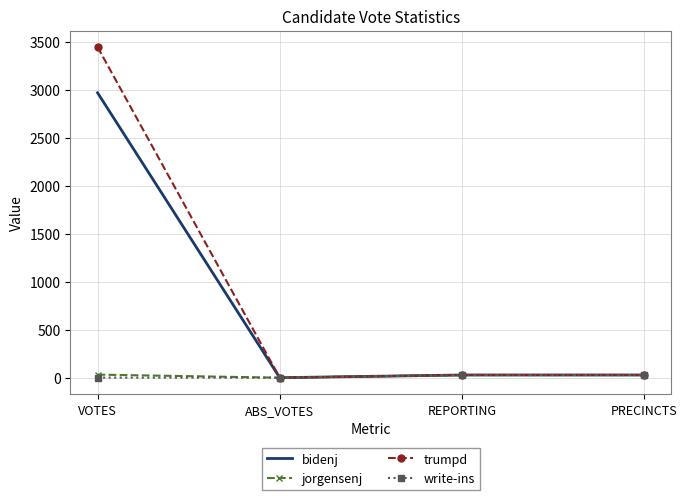

Which series has the widest spread of values?

trumpd